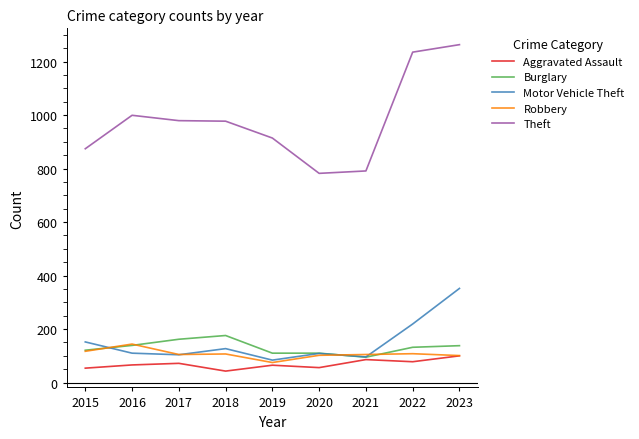

How many categories are shown in the chart?

9